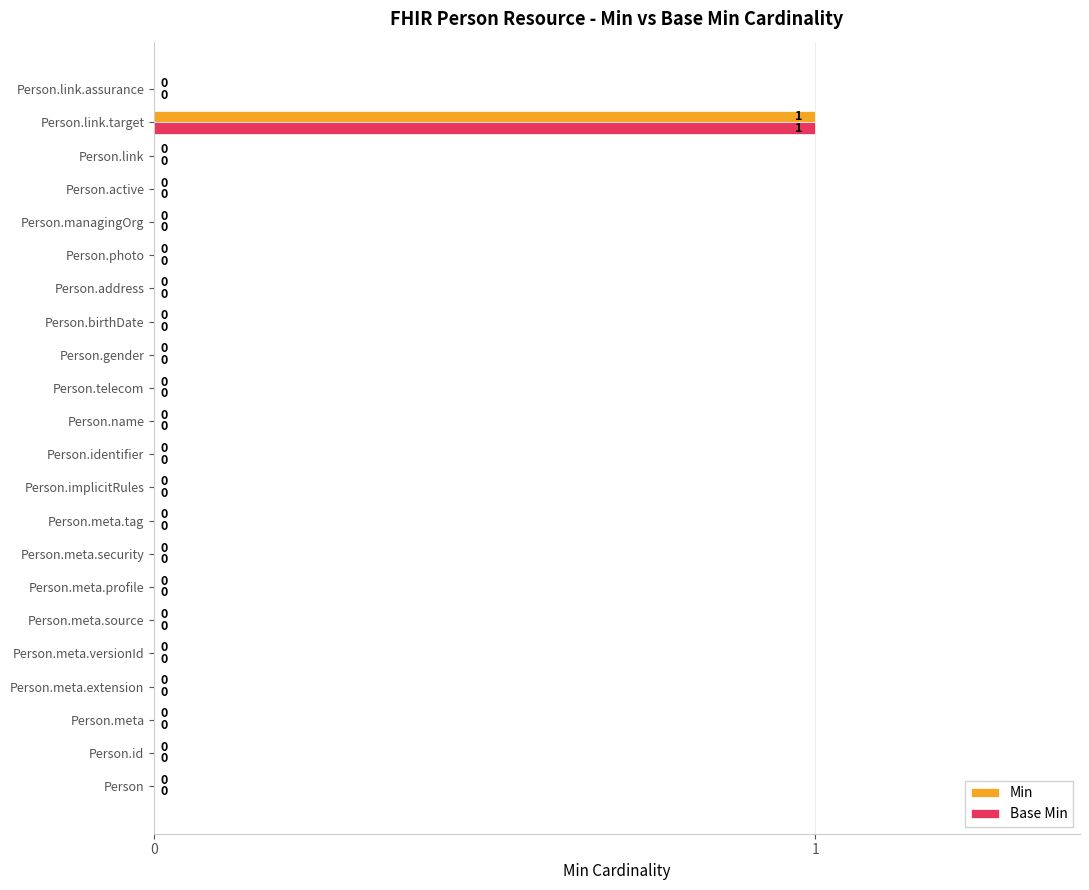

Which label corresponds to the largest value in the chart?

Person.link.target